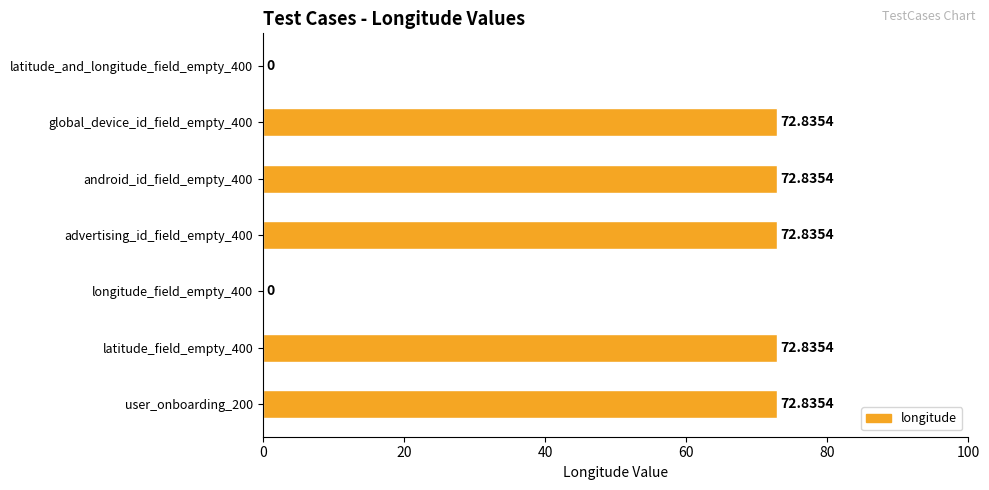

How many data points are above 72?

5